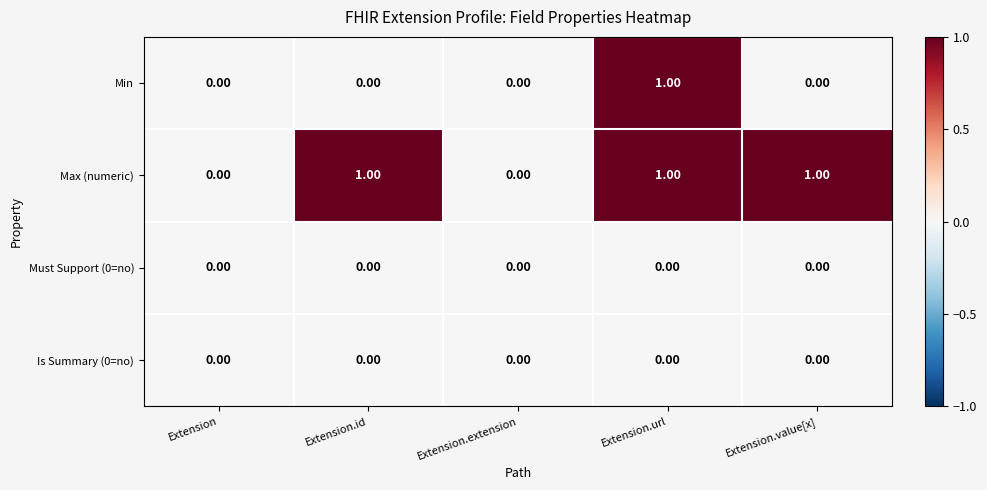

How many series are shown in this chart?

4